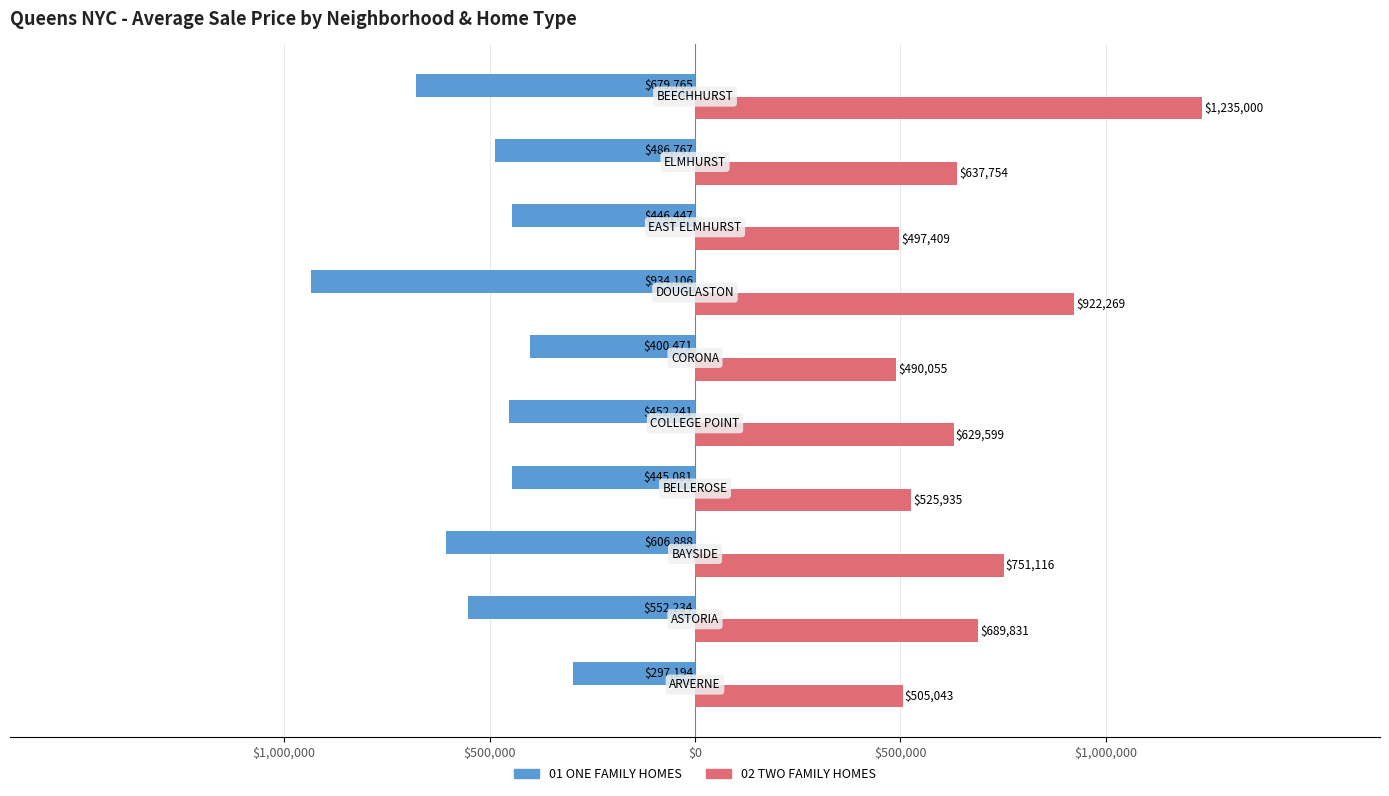

What are all the series names shown in the legend?

01 ONE FAMILY HOMES, 02 TWO FAMILY HOMES